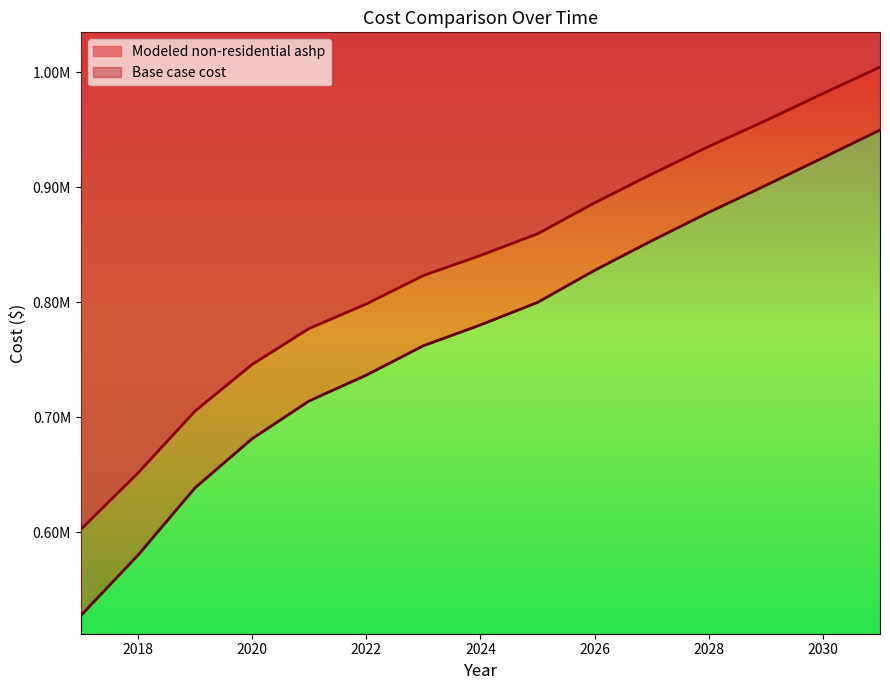

Count the number of data series in this chart.

2